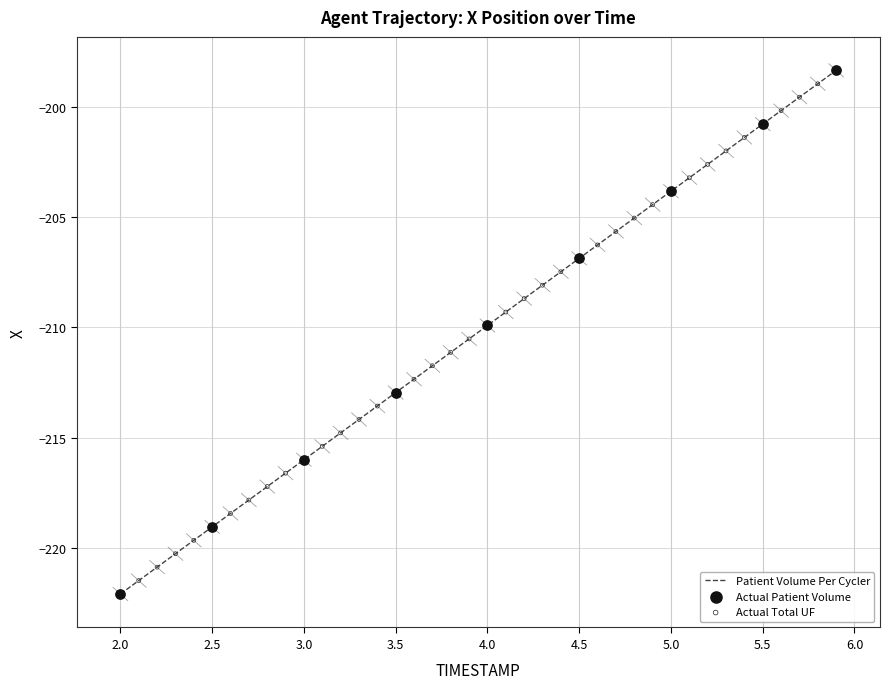

What is the smallest value displayed?

-222.1